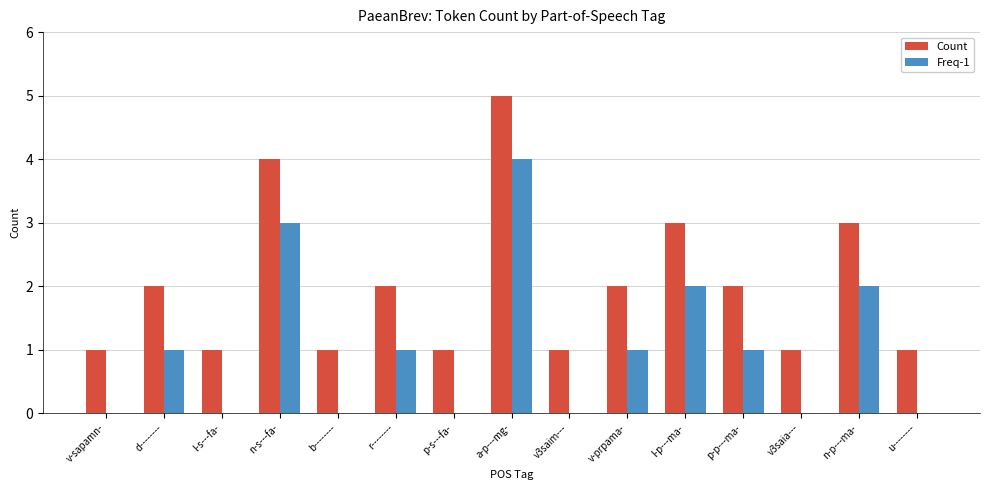

At which category does the chart reach its peak across all series?

a-p---mg-